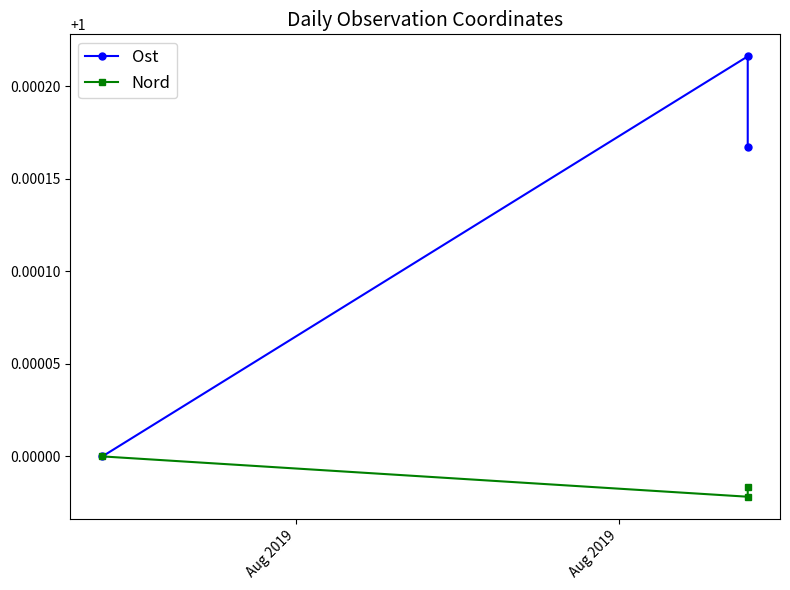

What is the label of the 2nd point from the right?

Aug 2019